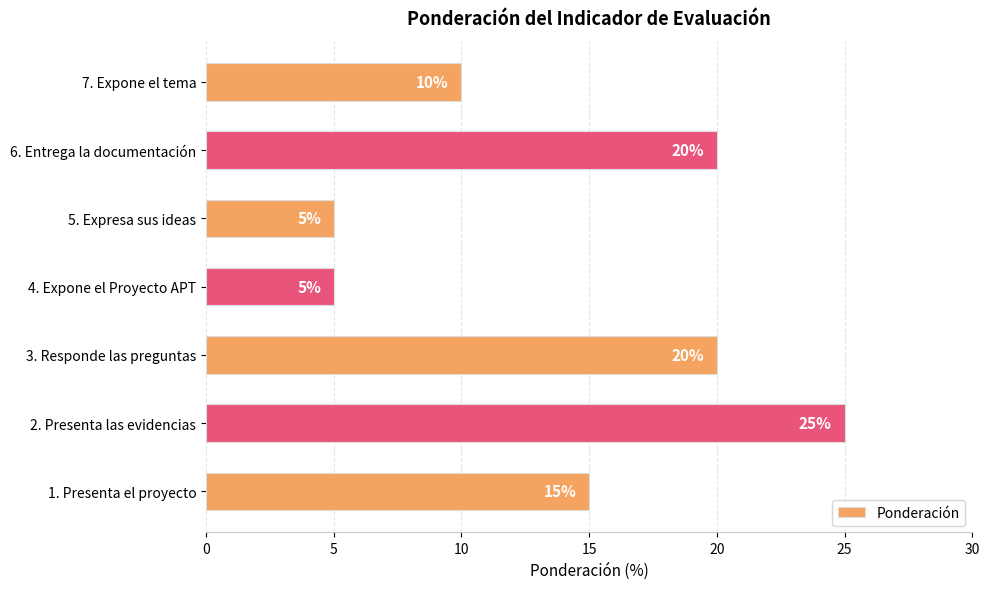

Which has a higher value, 5. Expresa sus ideas or 6. Entrega la documentación?

6. Entrega la documentación